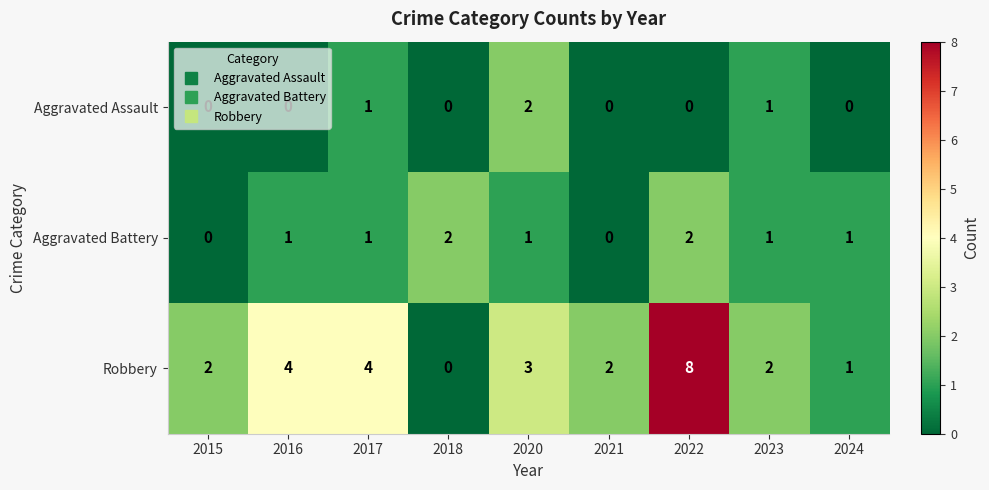

True or false: Robbery has a value of 1 at 2023.

False